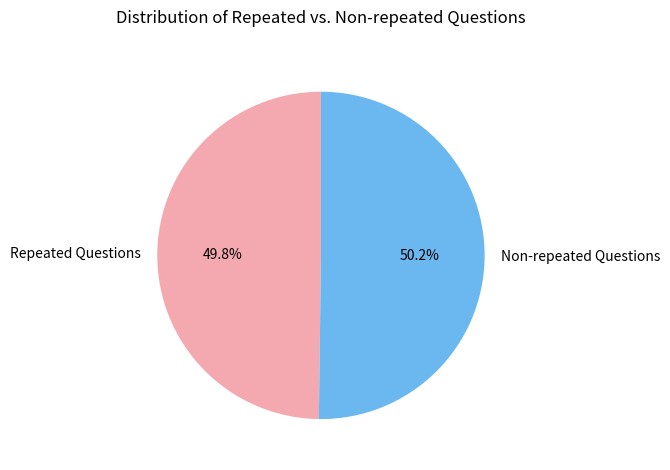

How many segments does this pie chart have?

2